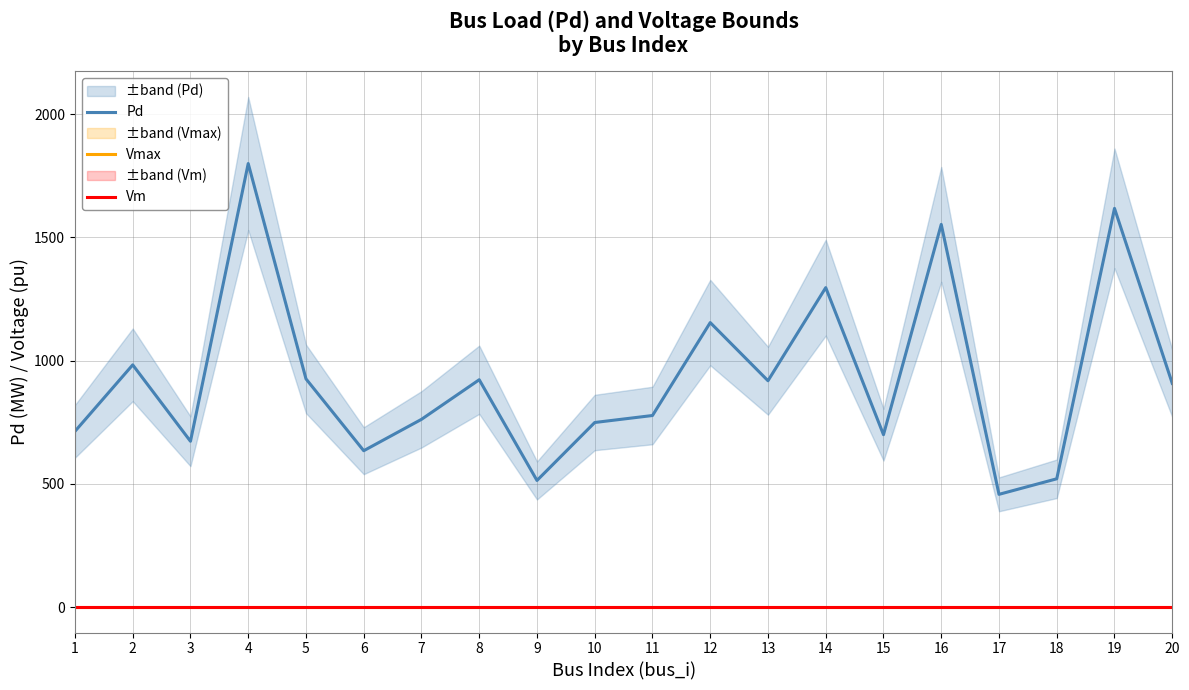

Where does the Pd series first go above 907?

2